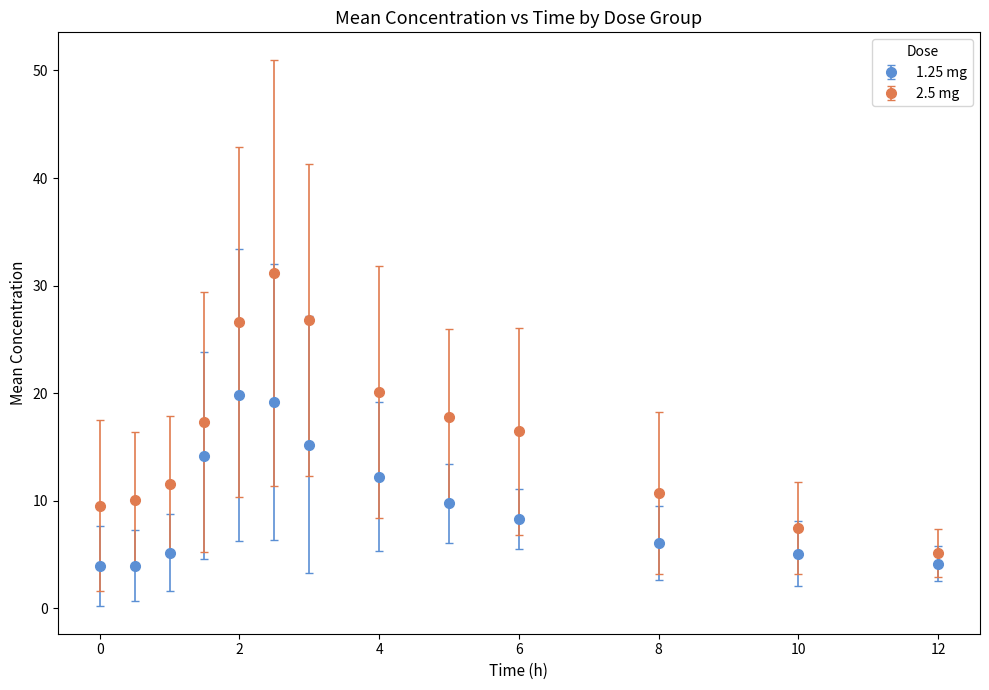

Which series has the largest total across all categories?

2.5 mg